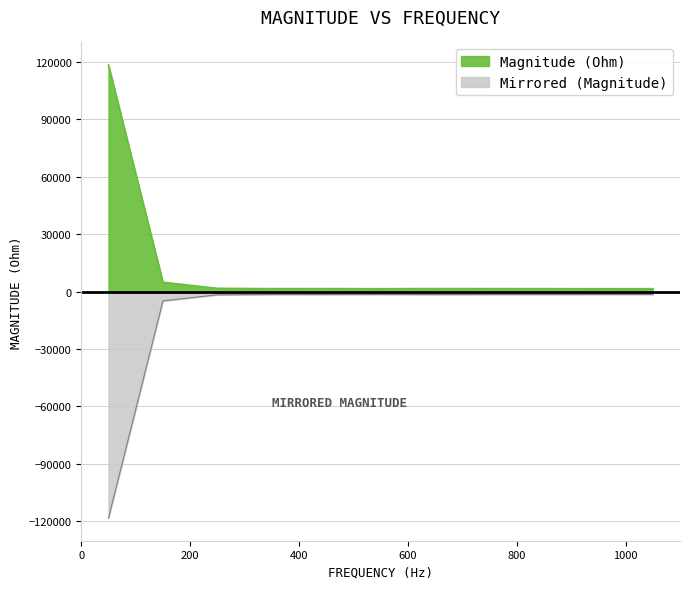

Reading left to right, what are all the values shown in this chart?

50=118410.5	150=4874.5	250=1699.5	350=1537.6	450=1549.5	550=1503.9	650=1572.3	750=1534.7	850=1529.5	950=1506.1	1050=1513.1